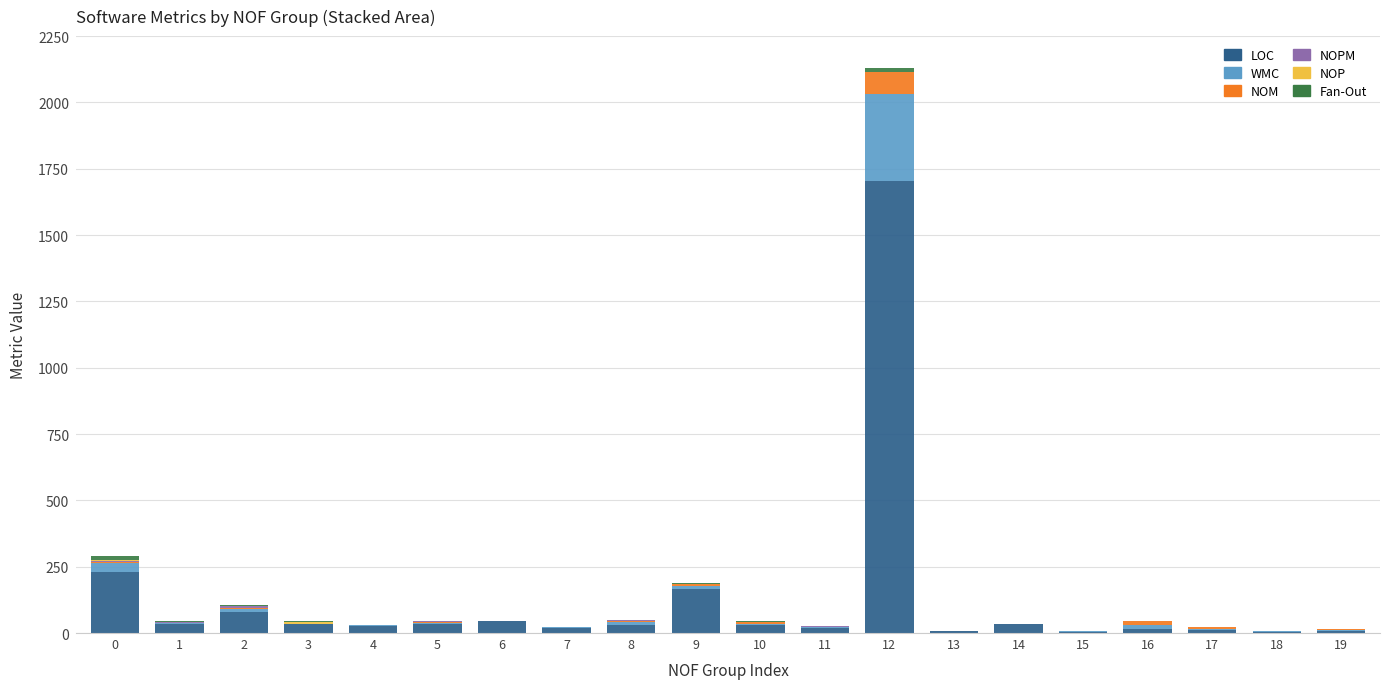

What is the highest value of the LOC series?

1702